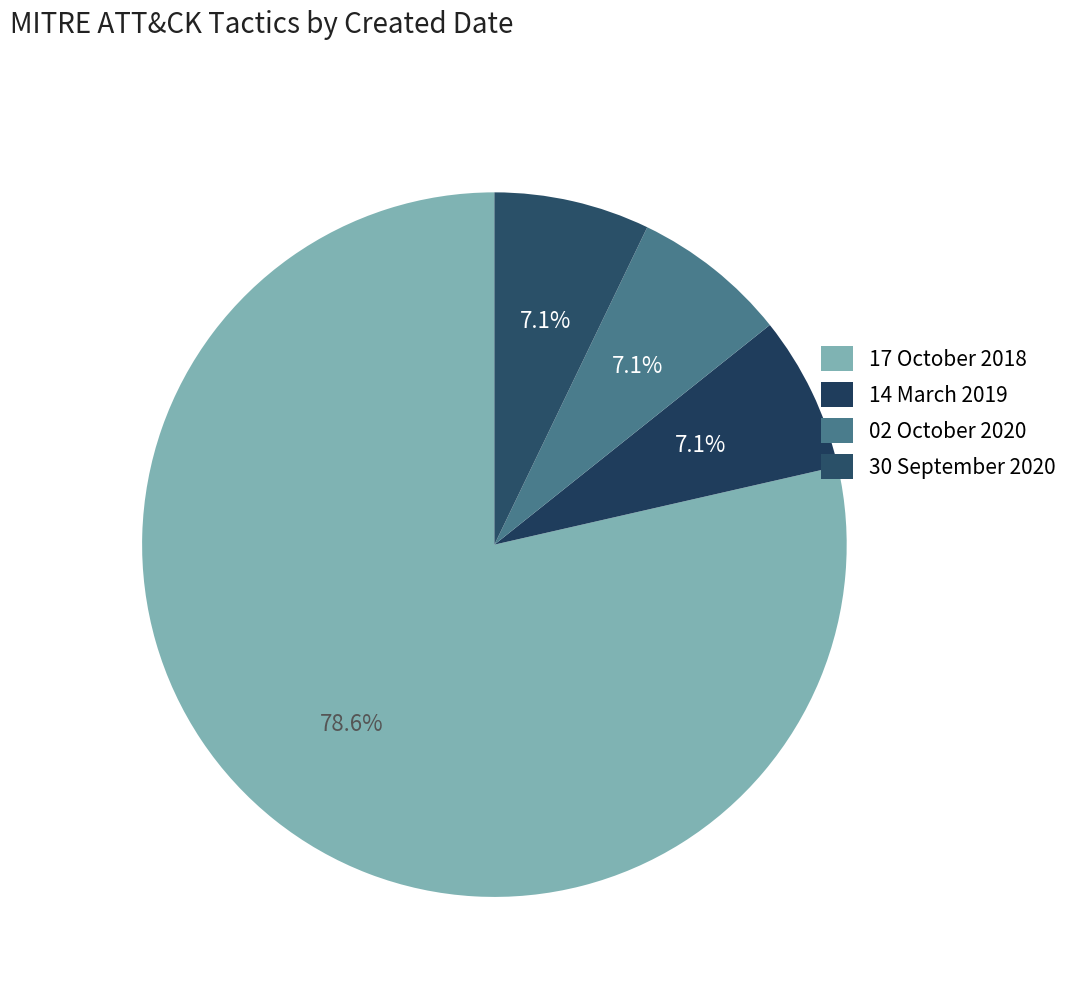

To the nearest percent, what portion does 17 October 2018 represent?

79%